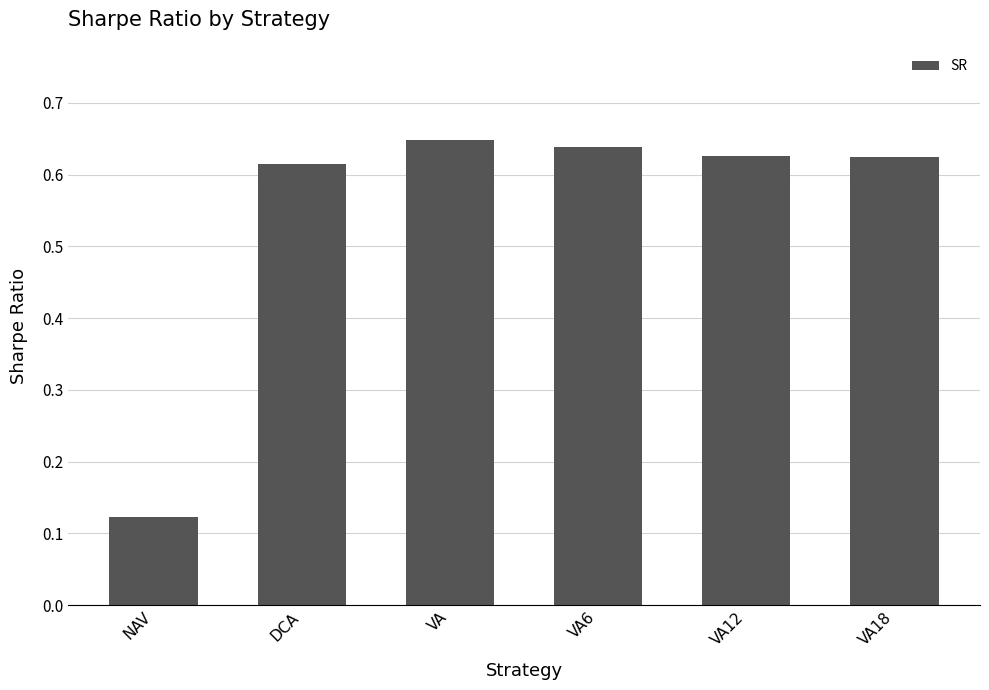

What is the sum of all values?

3.3